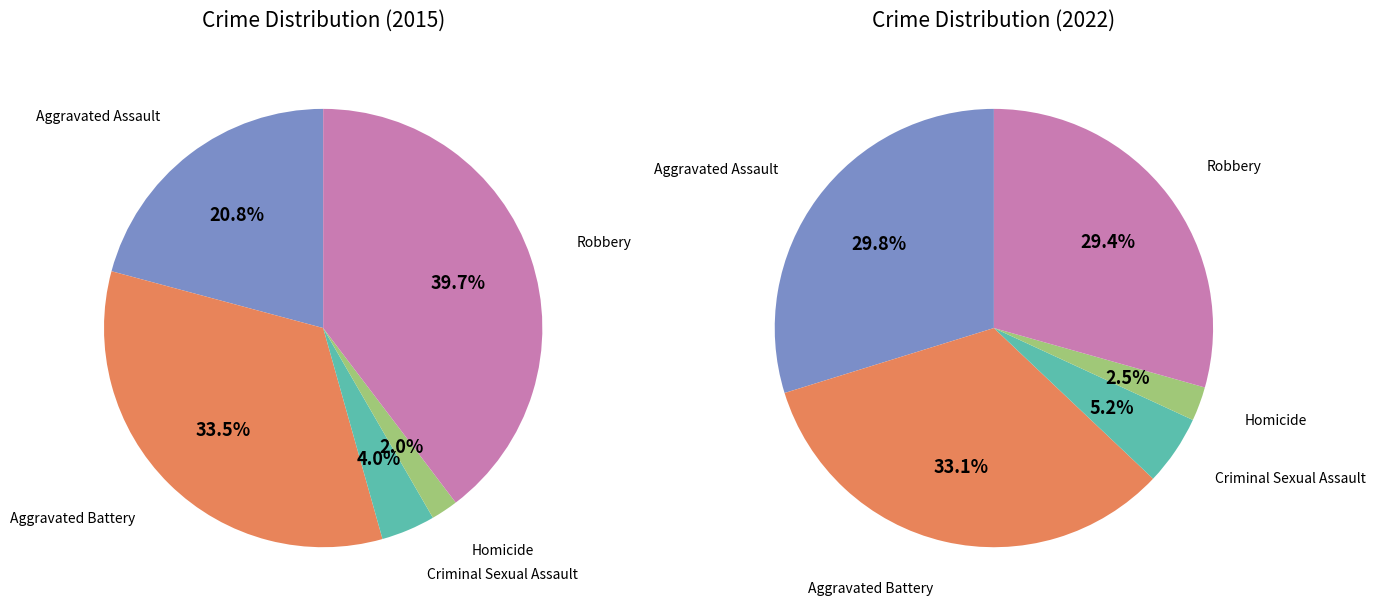

To the nearest percent, what portion does Robbery represent?

40%